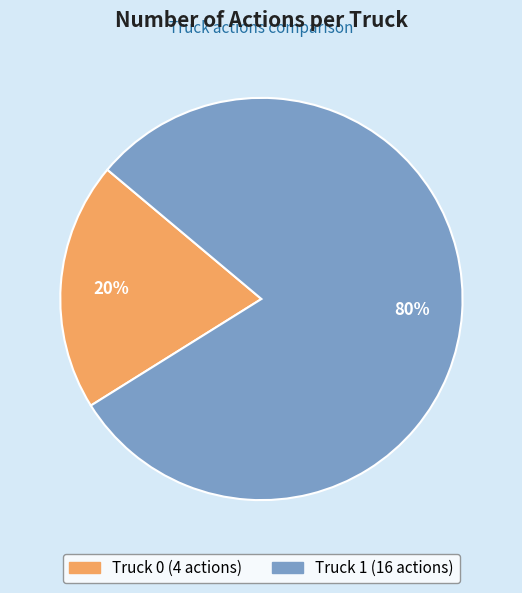

Which category has the biggest portion of the pie?

Truck 1